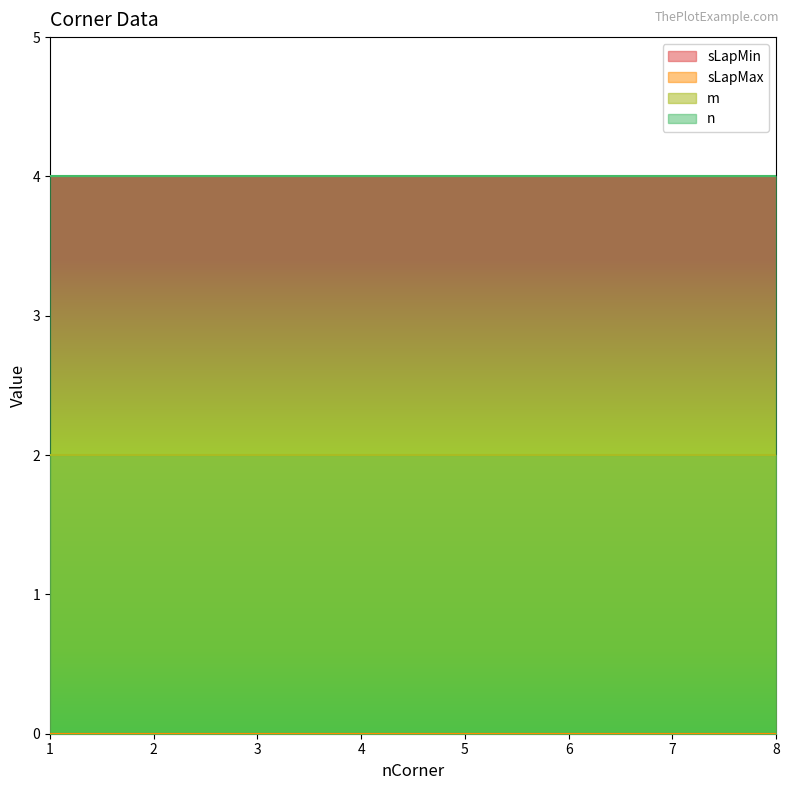

Which series has the largest total across all categories?

n